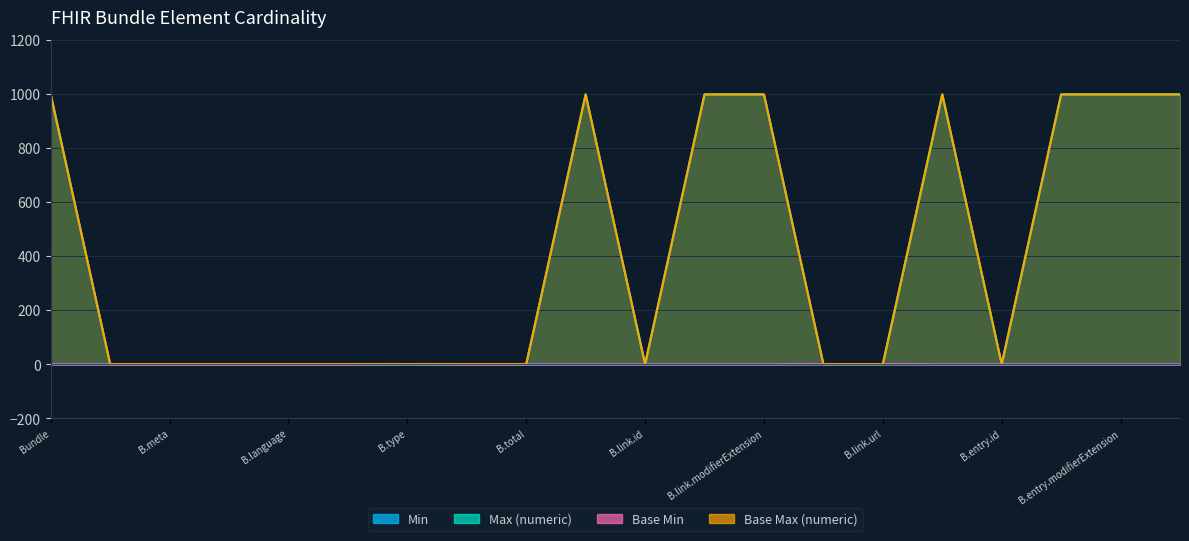

Where is the first local maximum for Max (numeric)?

Bundle.link